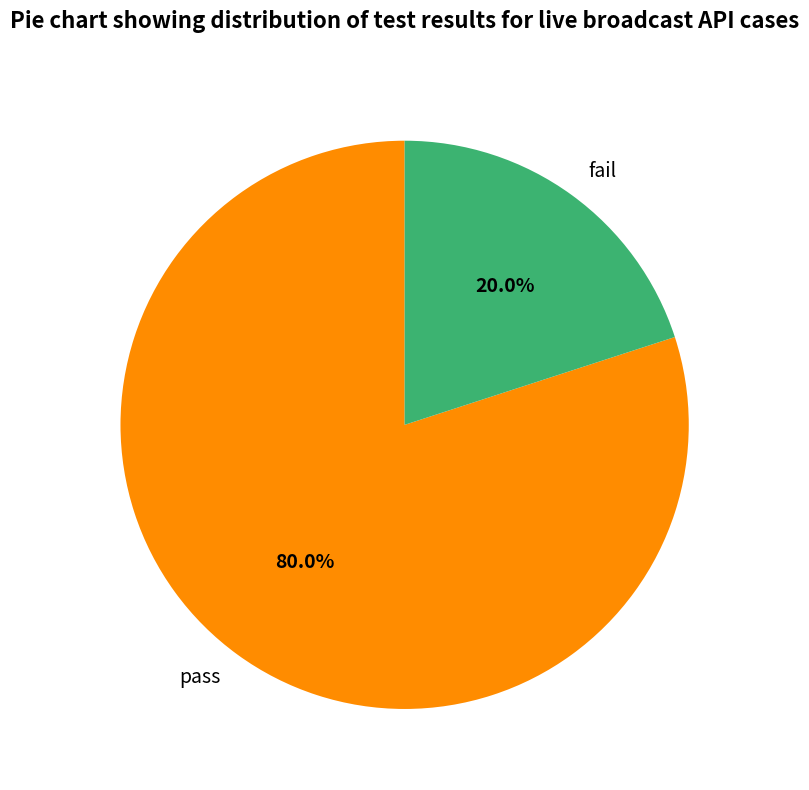

What is the ratio of the value at pass to the value at fail?

4.0